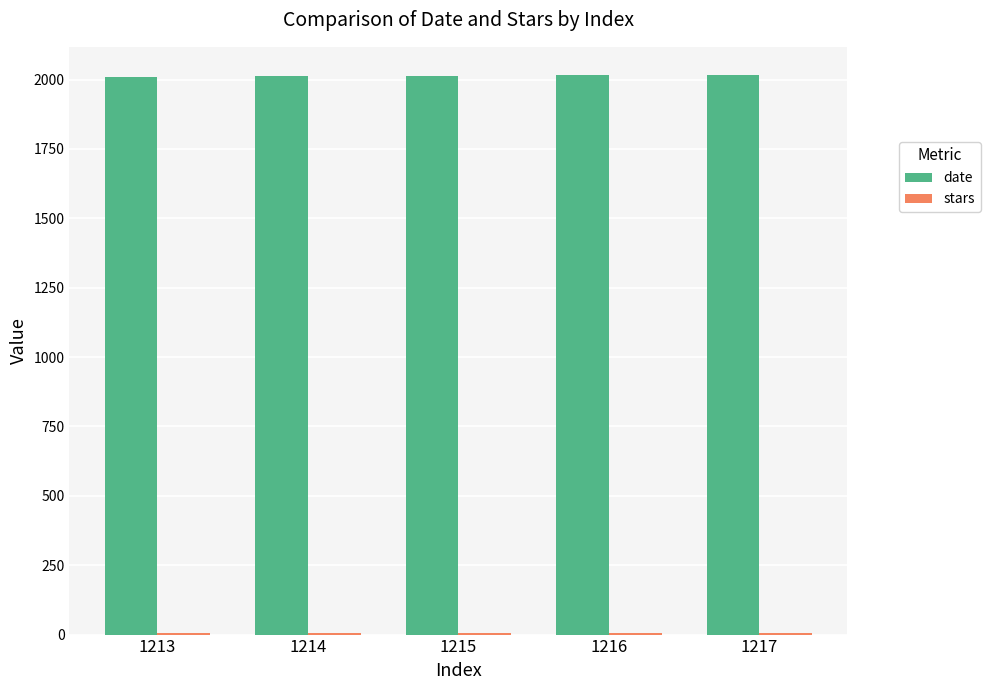

Which series has the largest total across all categories?

date